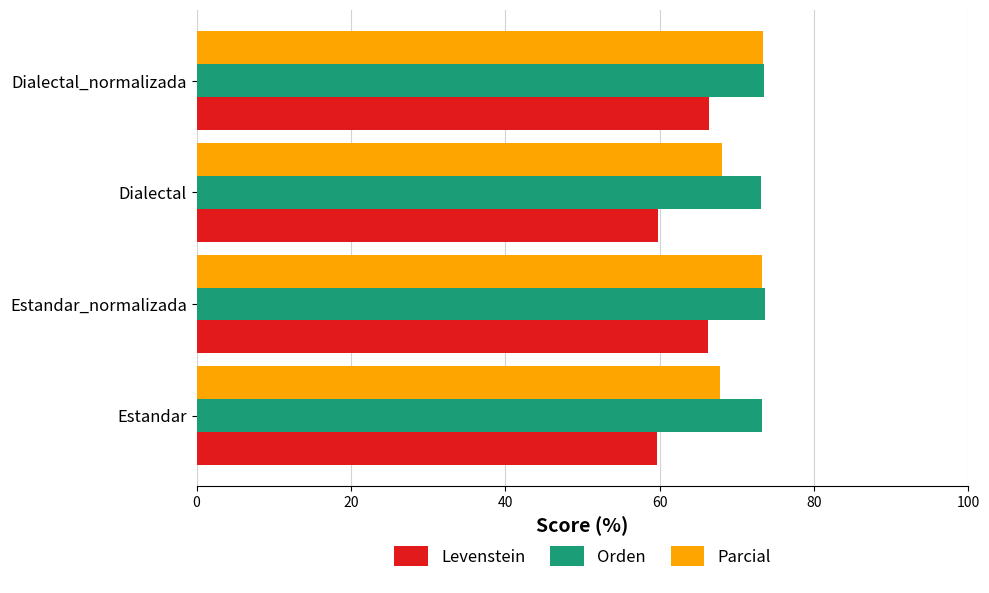

Which series has the largest total across all categories?

Orden